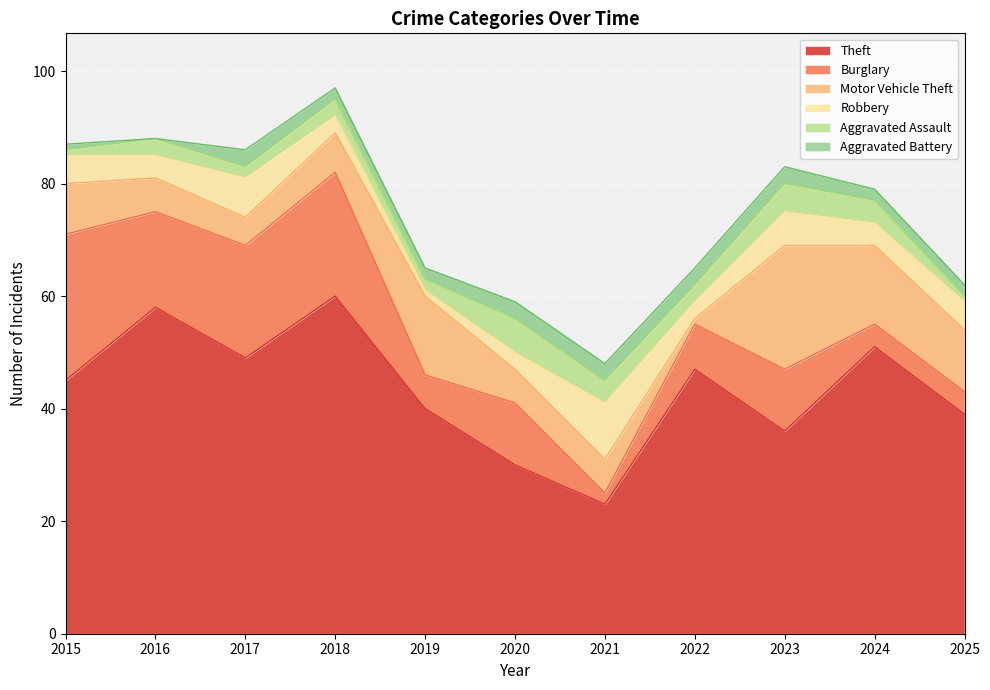

True or false: Aggravated Assault and Theft intersect in this chart.

False